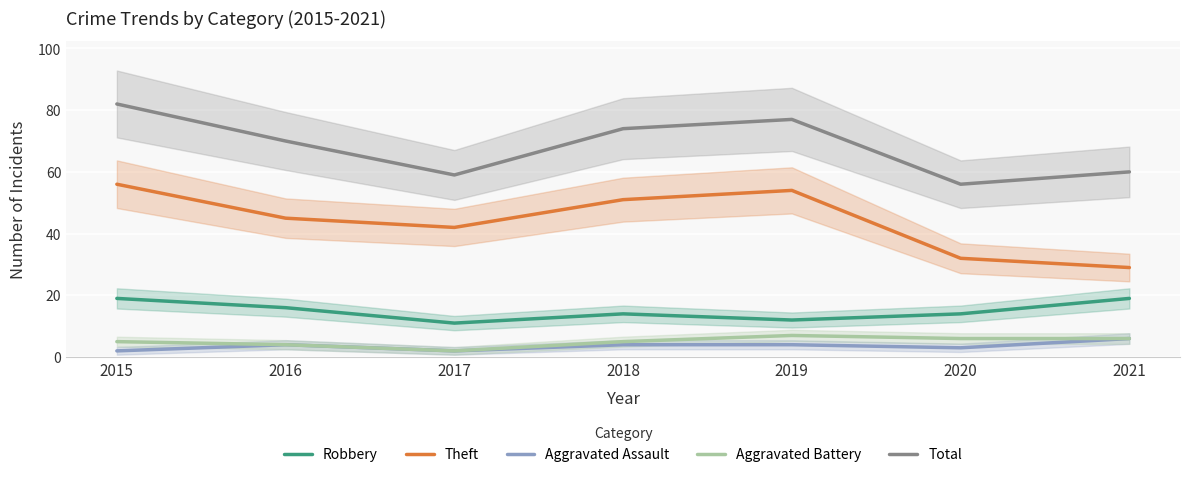

What is the spread (max minus min) of values at 2017?

57